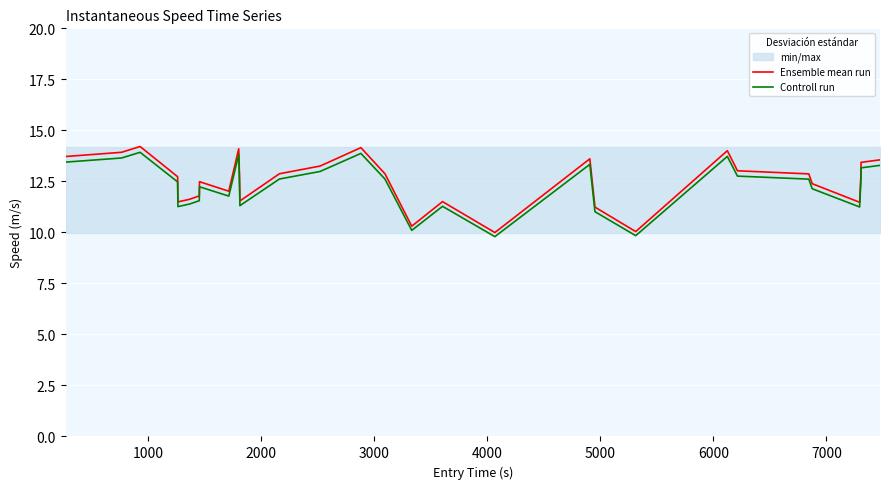

True or false: Ensemble mean run and Controll run cross at least once.

False